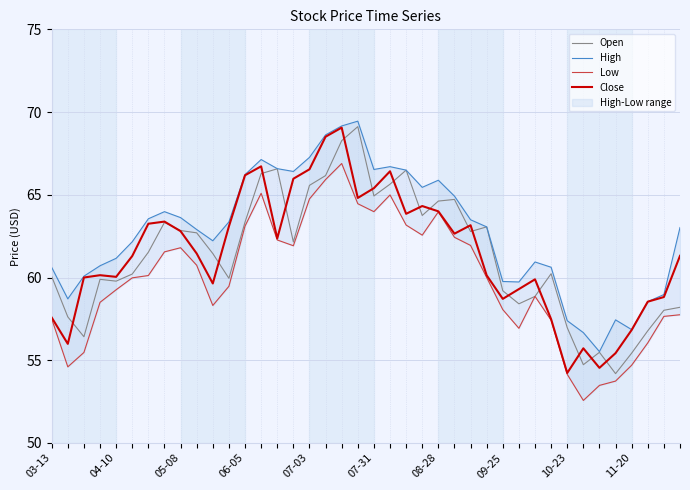

How many interior local valleys does the High series have?

8